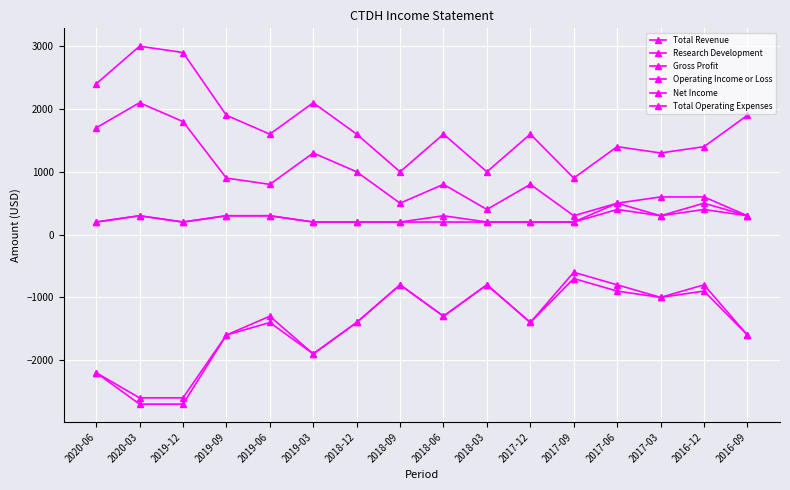

What is the difference between the second highest and minimum values in the Research Development series?

1500